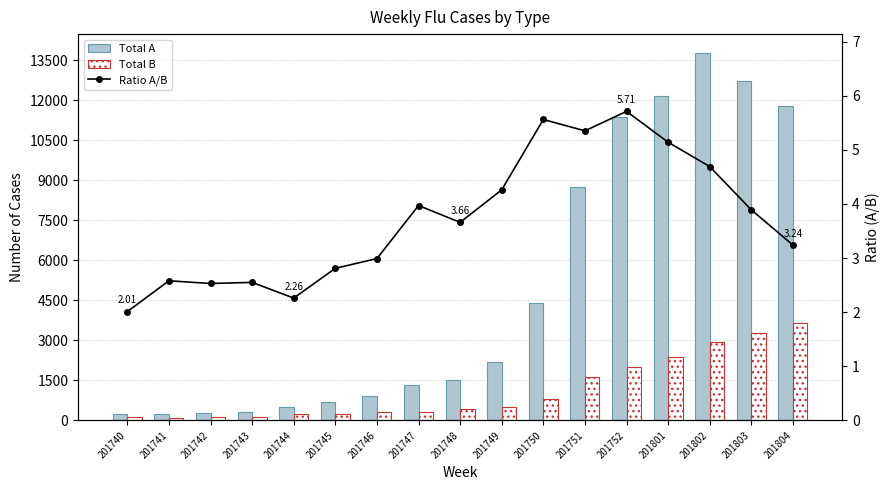

Does the chart contain any negative values?

No